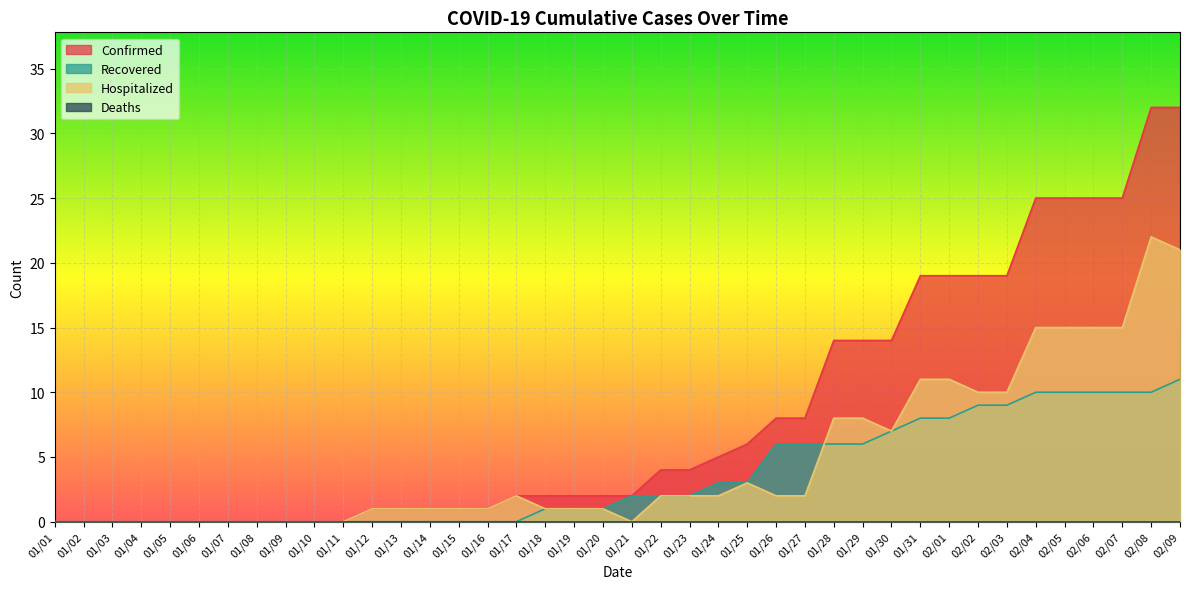

What is the sum of the Recovered values at 01/15 and 02/05?

10